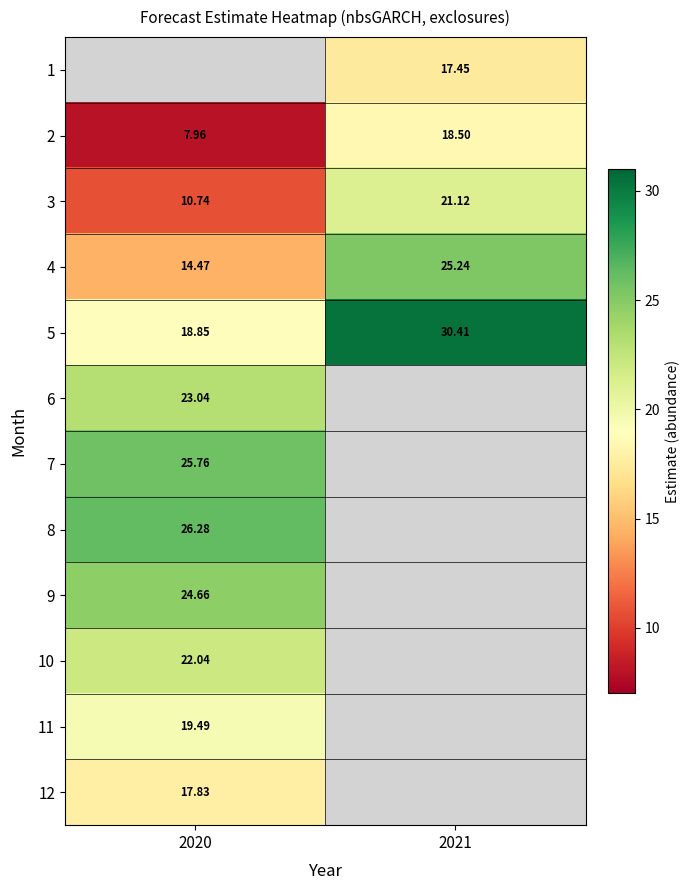

What is the greatest value displayed?

30.4